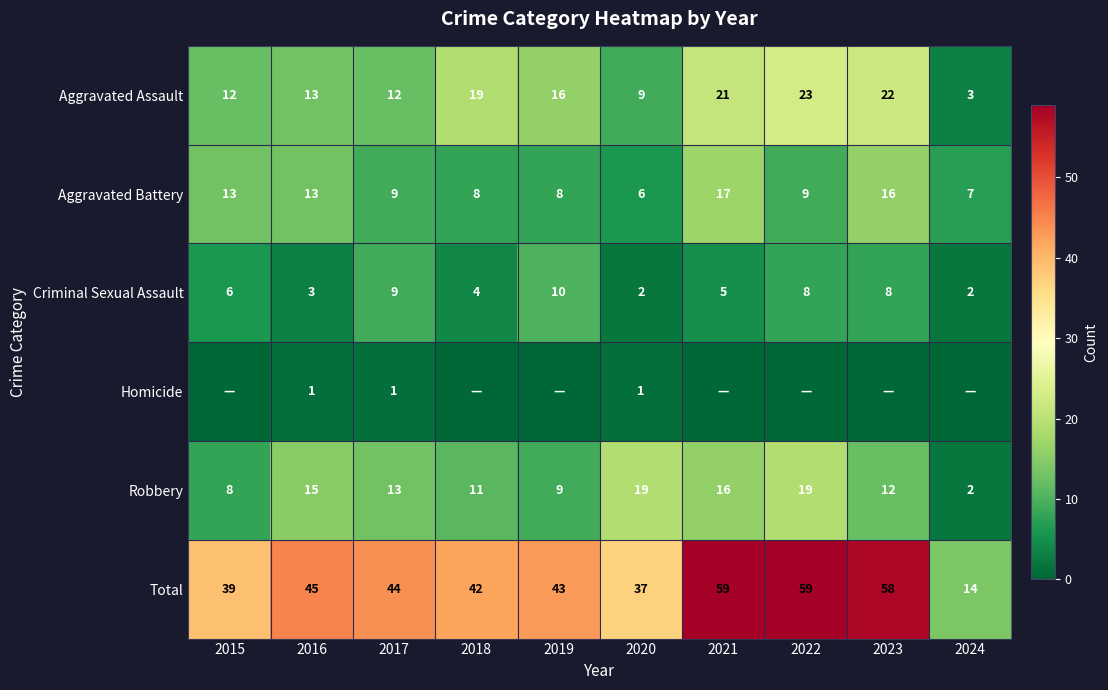

What is the difference between the highest and lowest values at 2016?

44